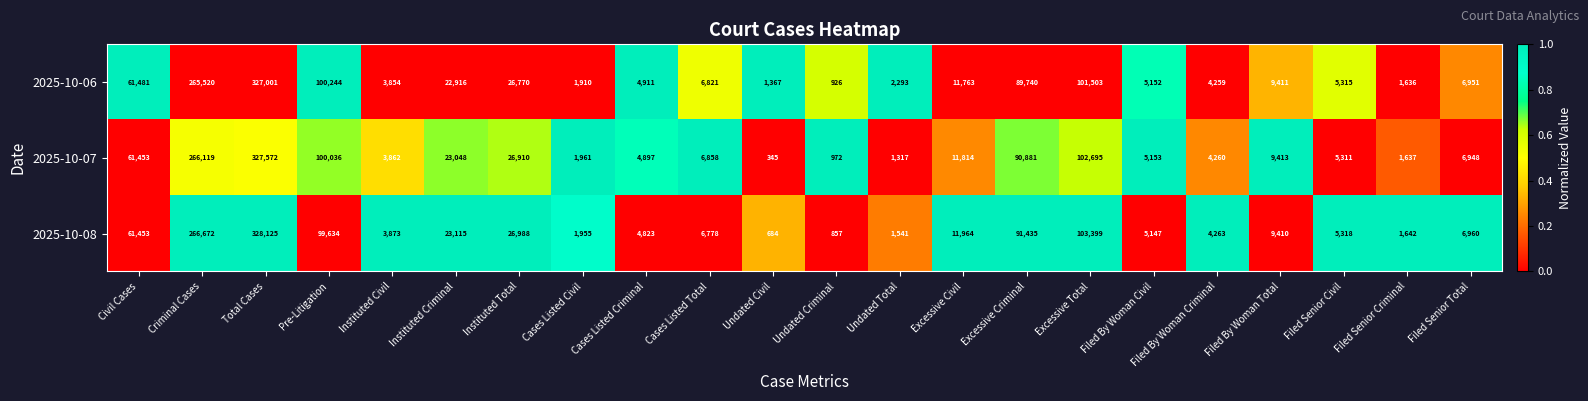

The 2025-10-07 series shows 3862 at Instituted Civil. True or false?

True